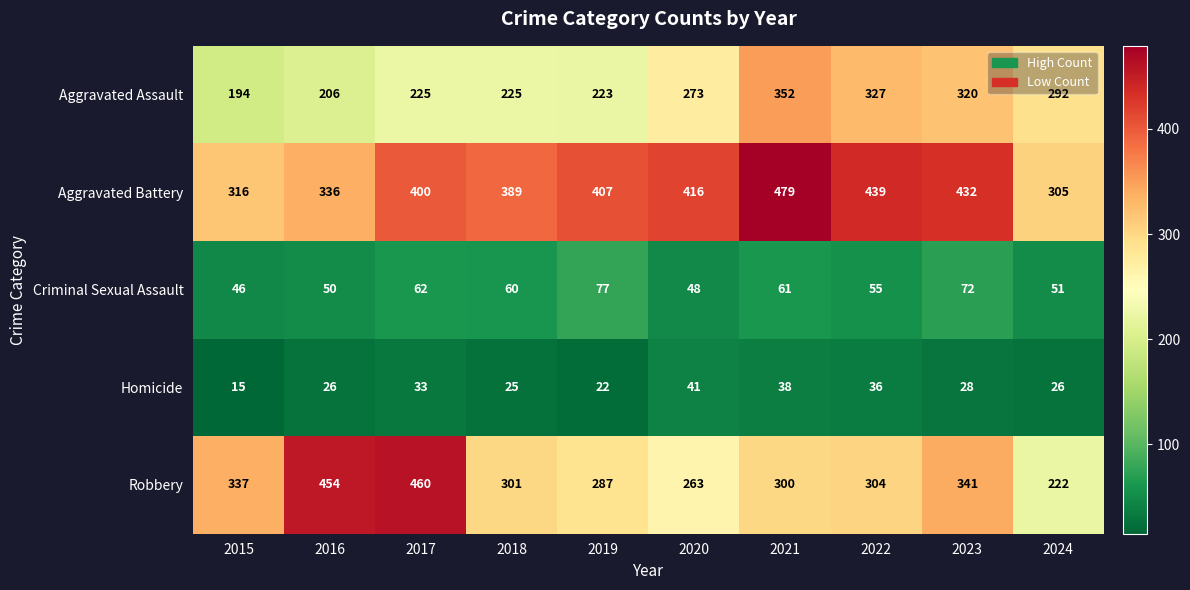

List the series in order of their peak value, lowest first.

Homicide, Criminal Sexual Assault, Aggravated Assault, Robbery, Aggravated Battery